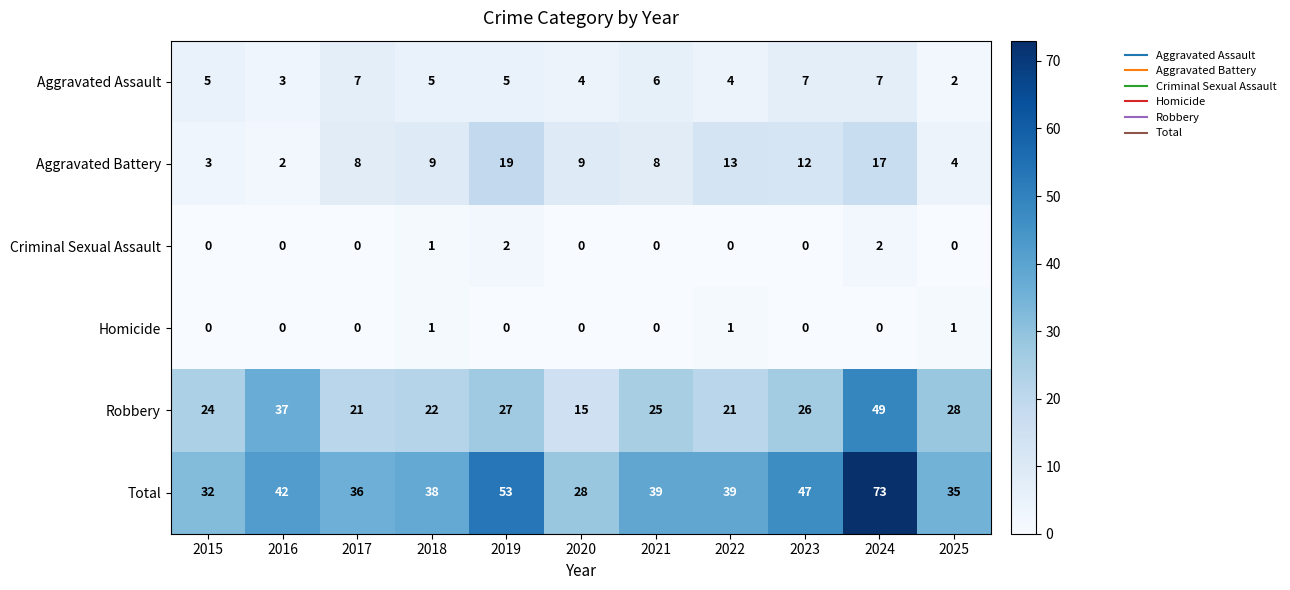

At which label is Criminal Sexual Assault closest to 1?

2018